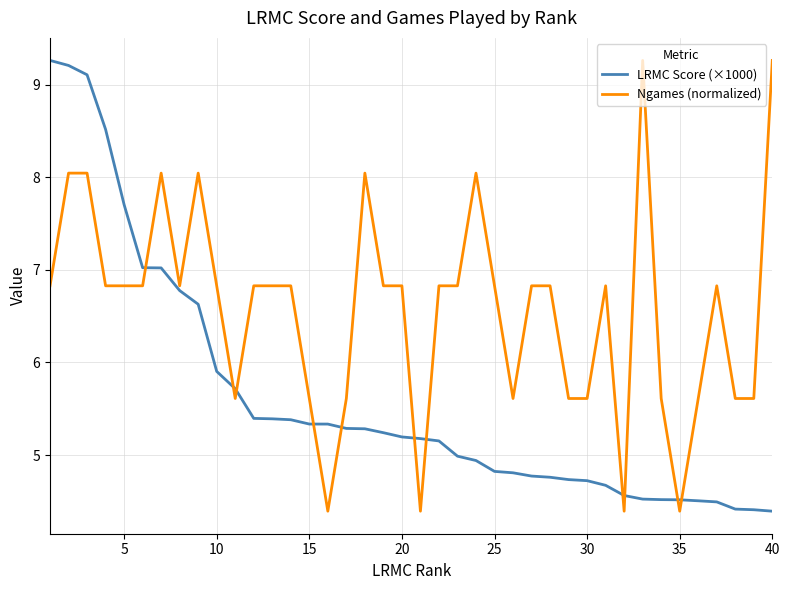

What is the greatest value displayed?

9.3